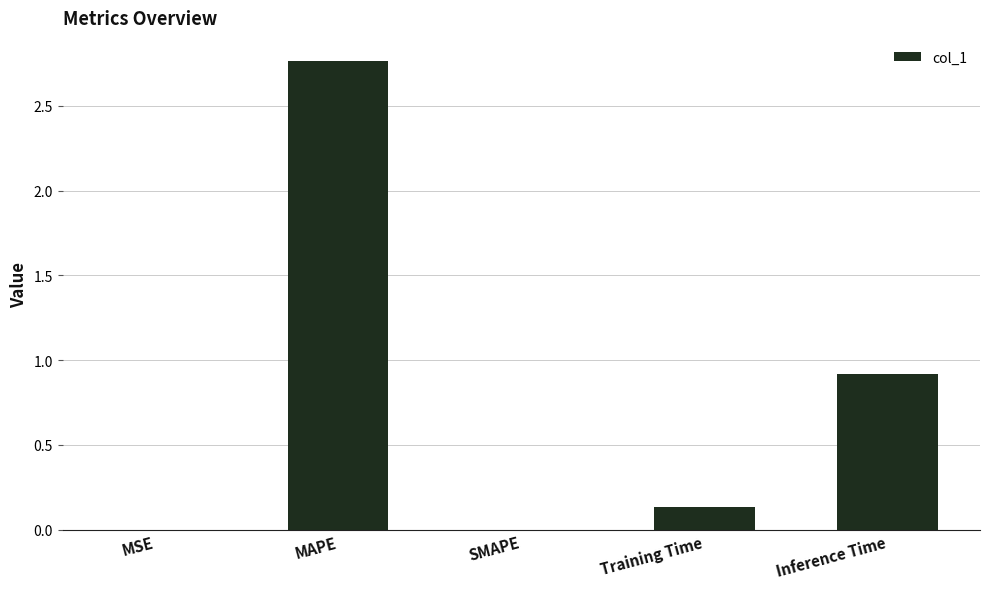

What is the average value?

0.8